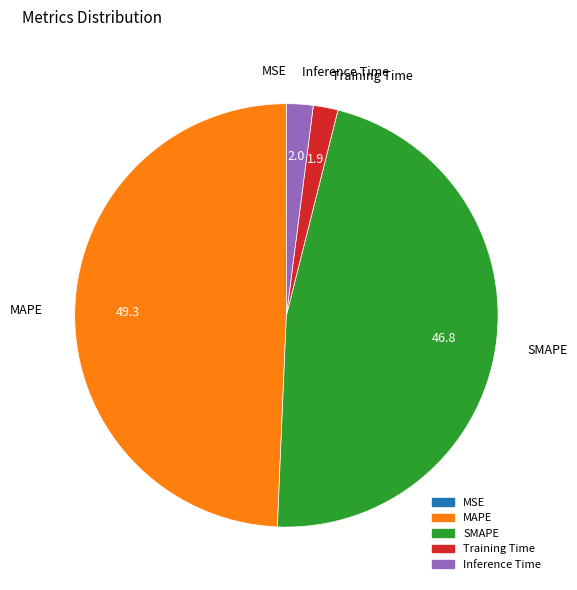

Which slice is the largest?

MAPE